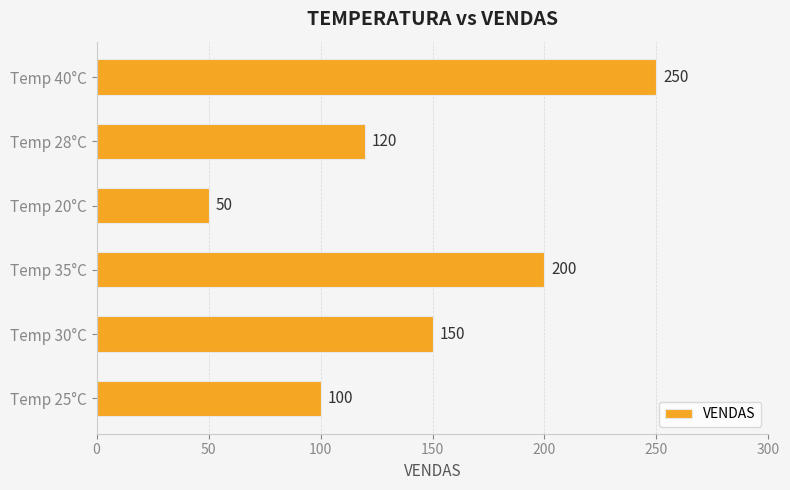

Are the bars horizontal?

Yes